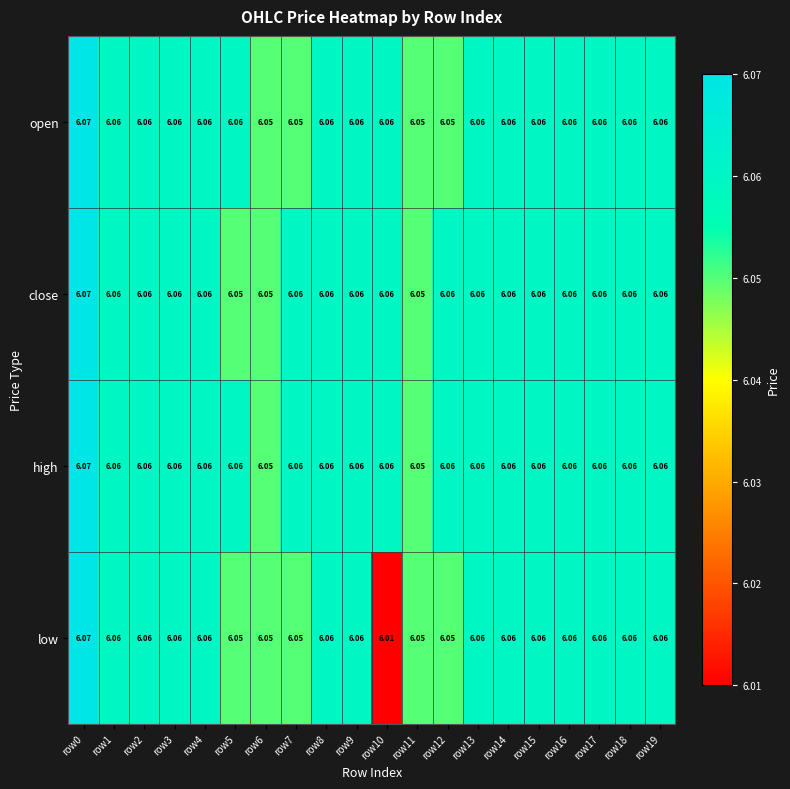

At which category does the chart reach its minimum across all series?

row10